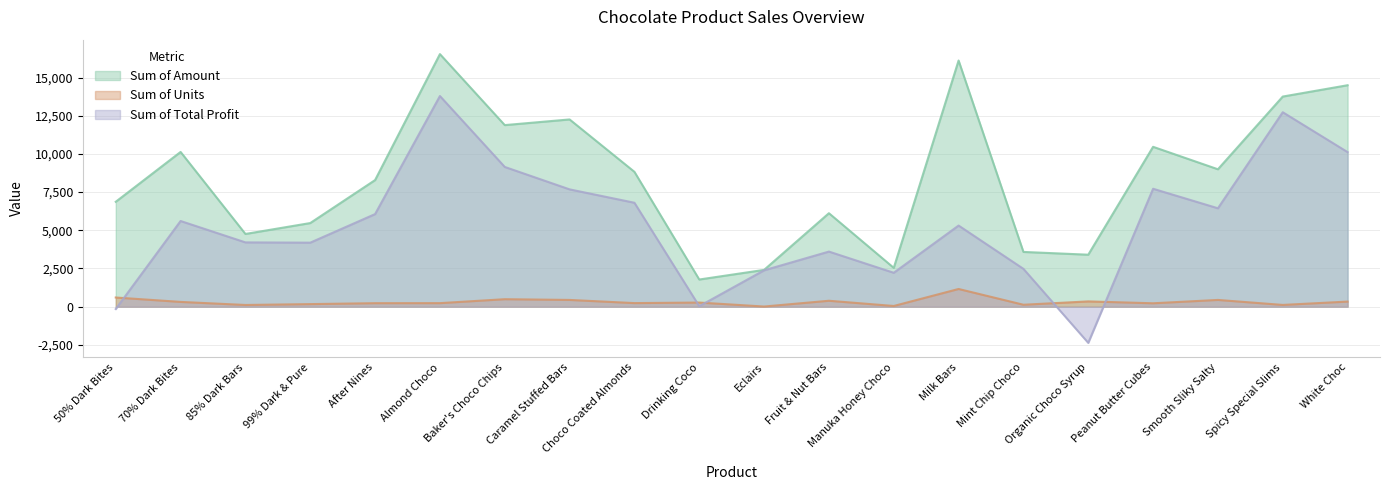

What is the label of the 8th point from the right?

Manuka Honey Choco